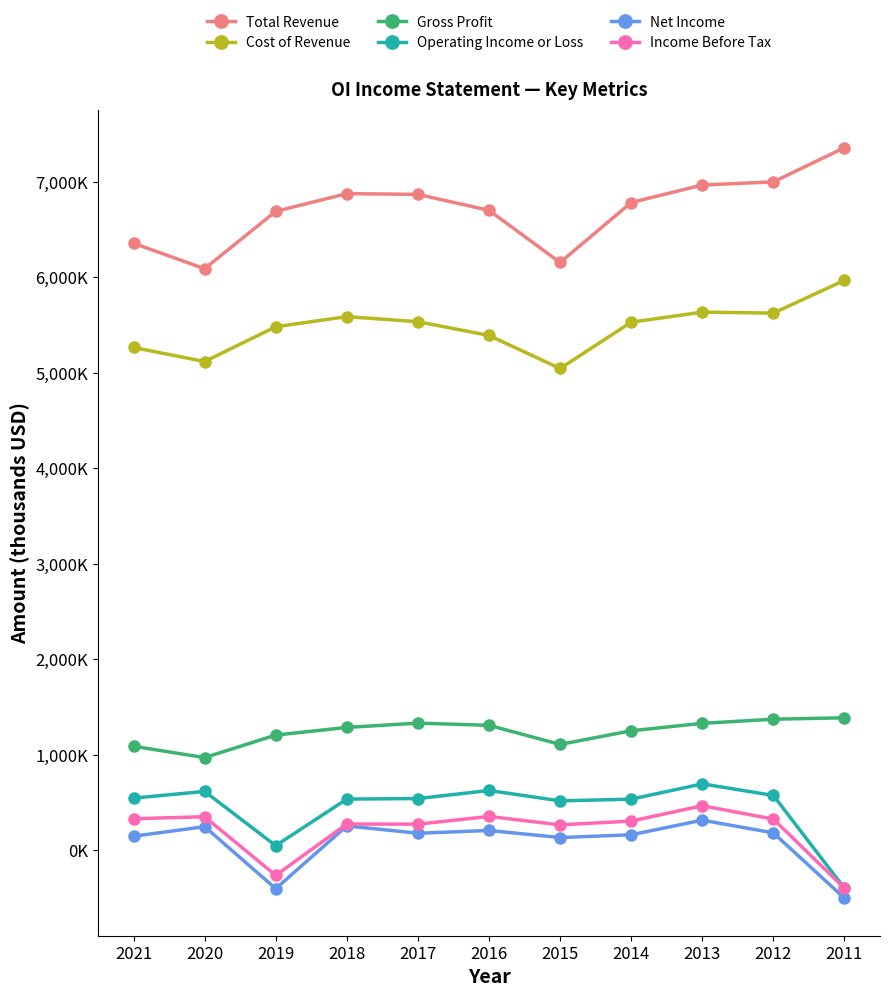

Rank the series by their maximum value, from highest to lowest.

Total Revenue, Cost of Revenue, Gross Profit, Operating Income or Loss, Income Before Tax, Net Income